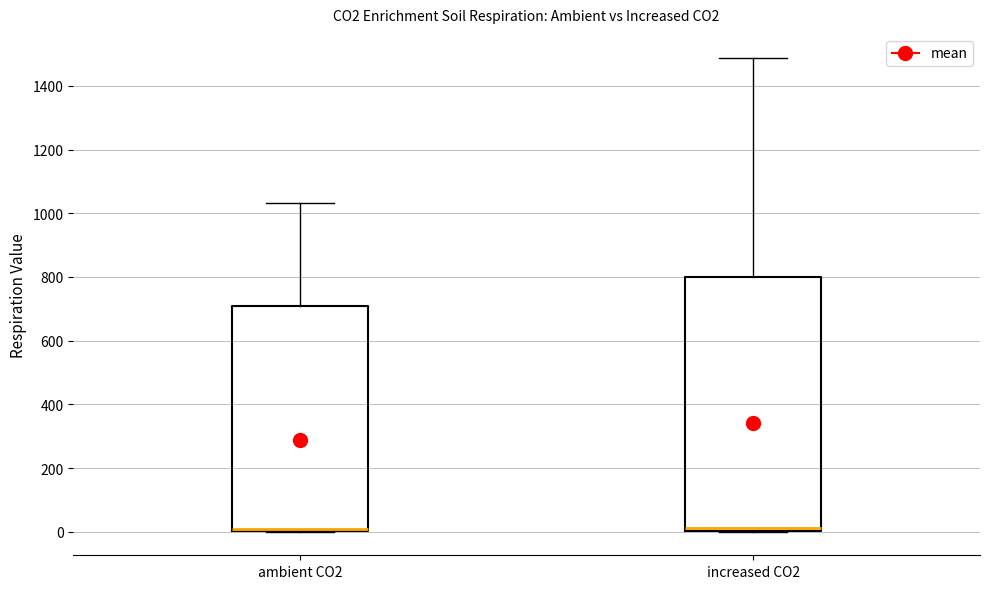

Where does the upper whisker of the box for increased CO2 end on the y-axis? The values are not printed on the chart, so give them approximately, as read against the axis.

1480